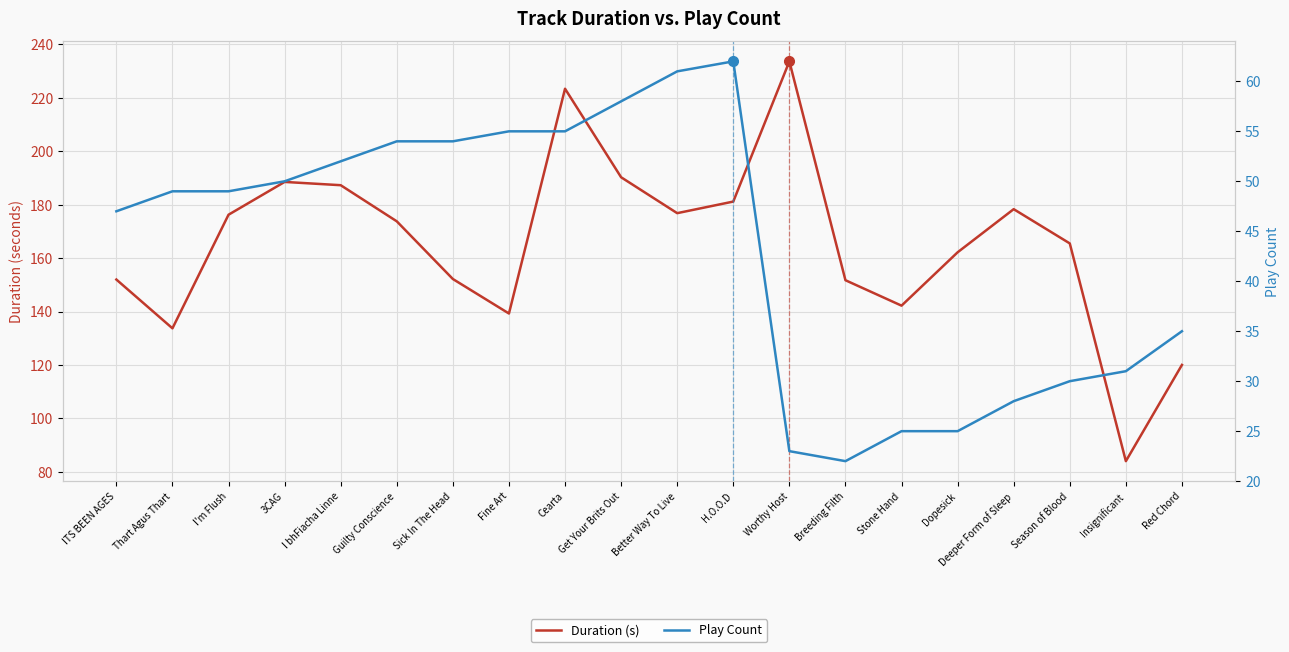

What is the sum of all Play Count values?

865.0